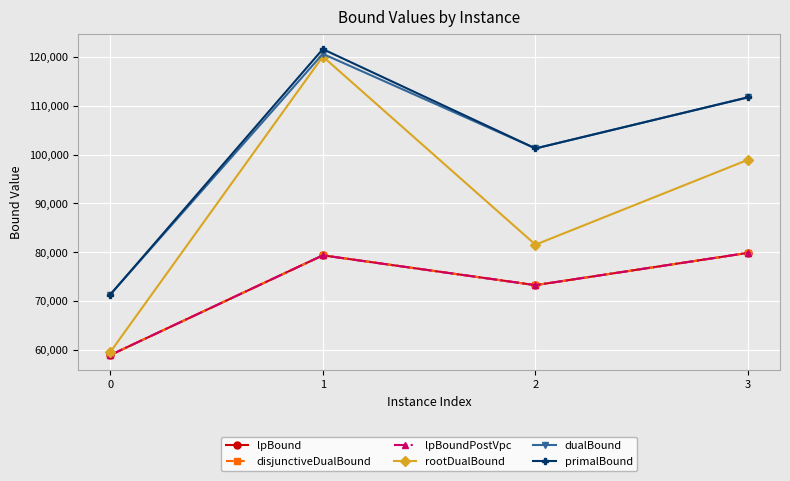

Is this an area chart (filled region under the line)?

No